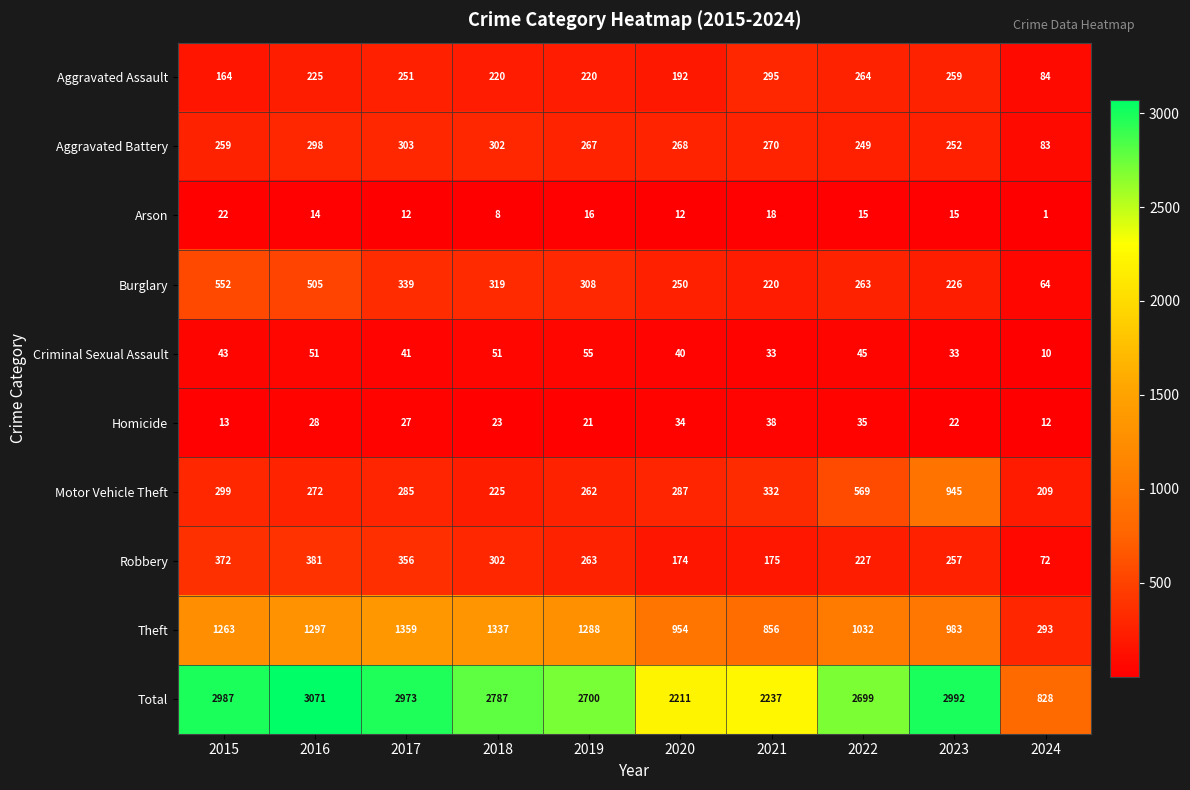

What is the total value across all series at 2024?

1656